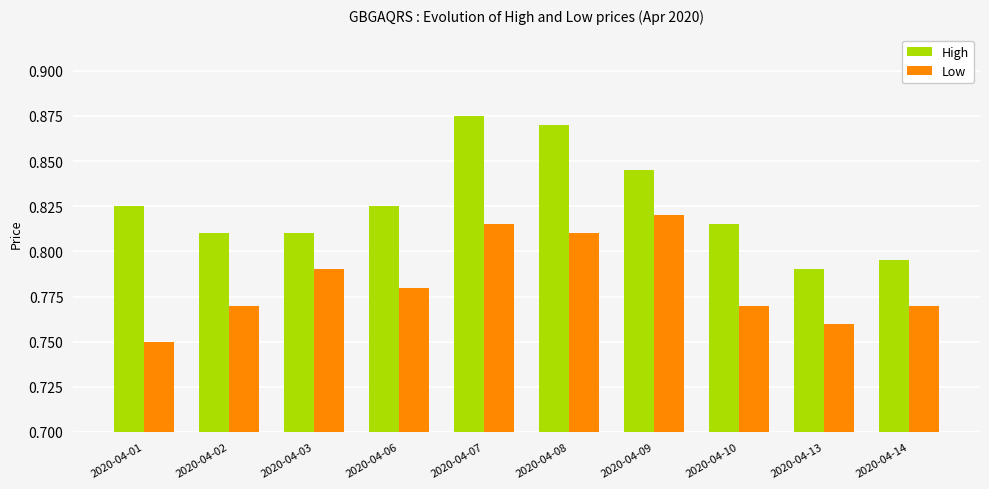

At which label does Low reach its minimum?

2020-04-01